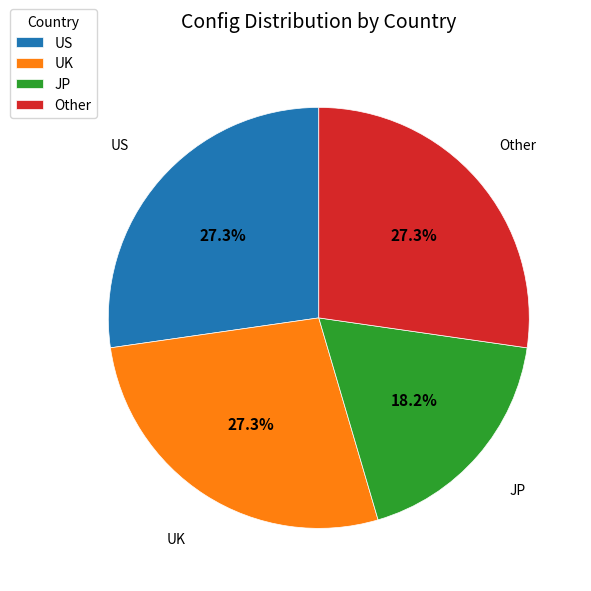

Which slice is the smallest?

JP